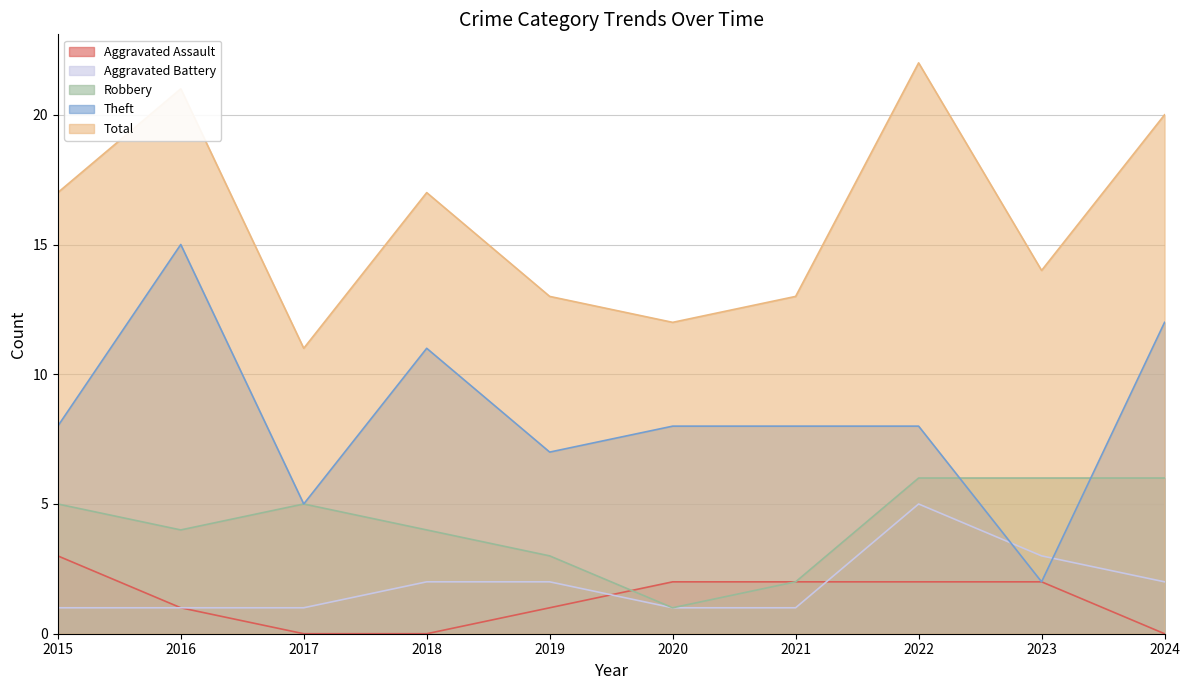

At which label does Robbery reach its peak?

2022